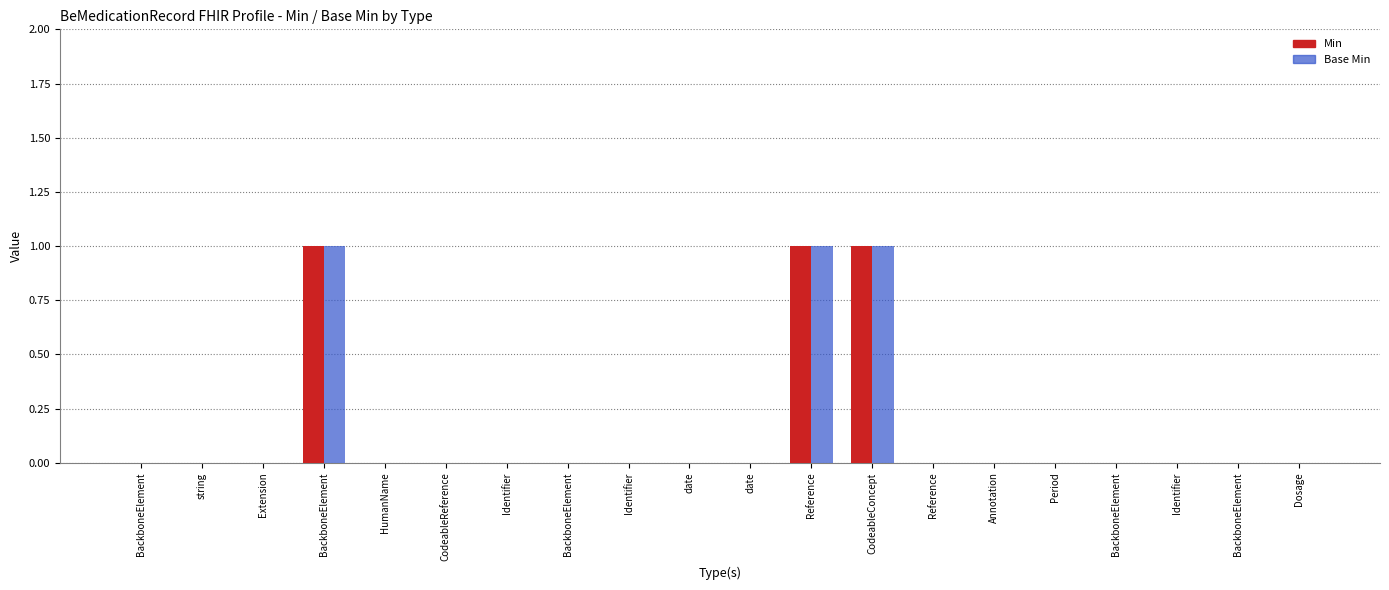

At which category is the sum across all series the highest?

BackboneElement